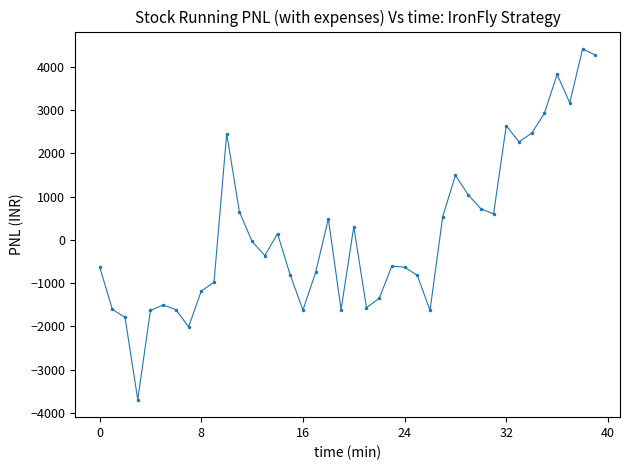

What is the average value?

149.3